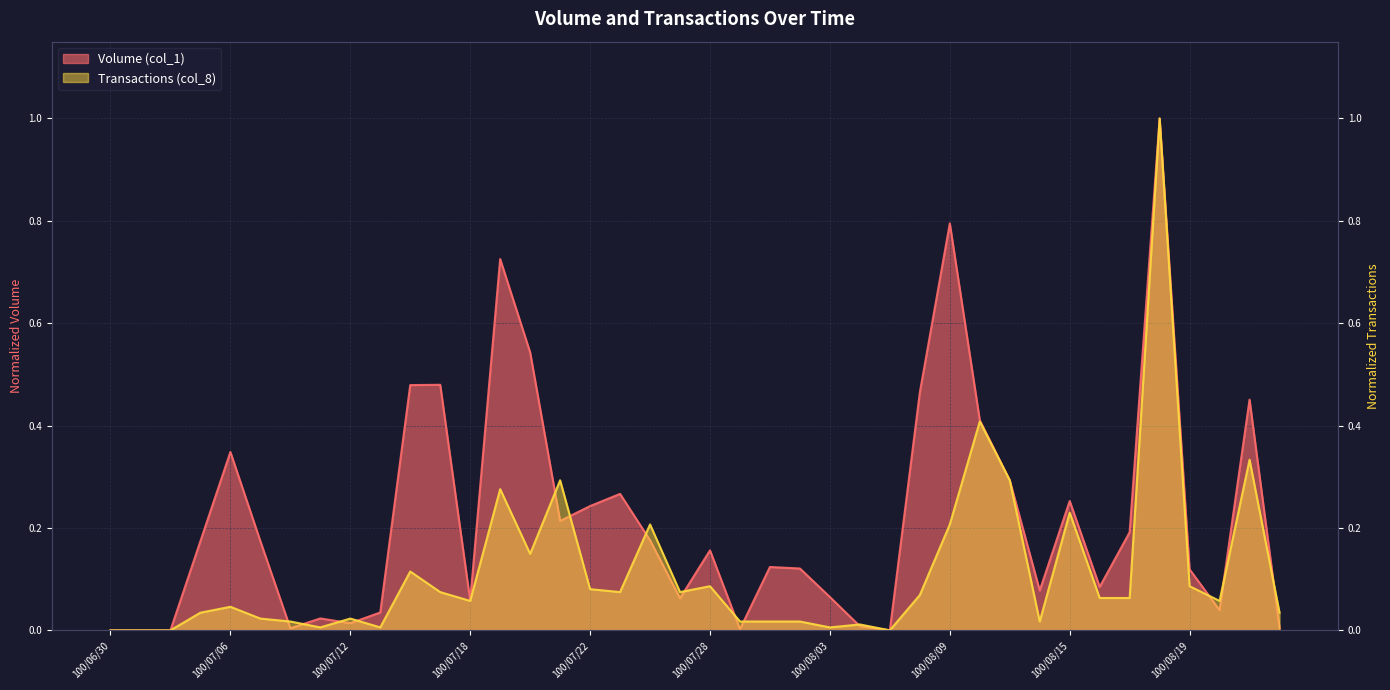

Which has a higher value, 100/07/05 or 100/08/02?

100/07/05